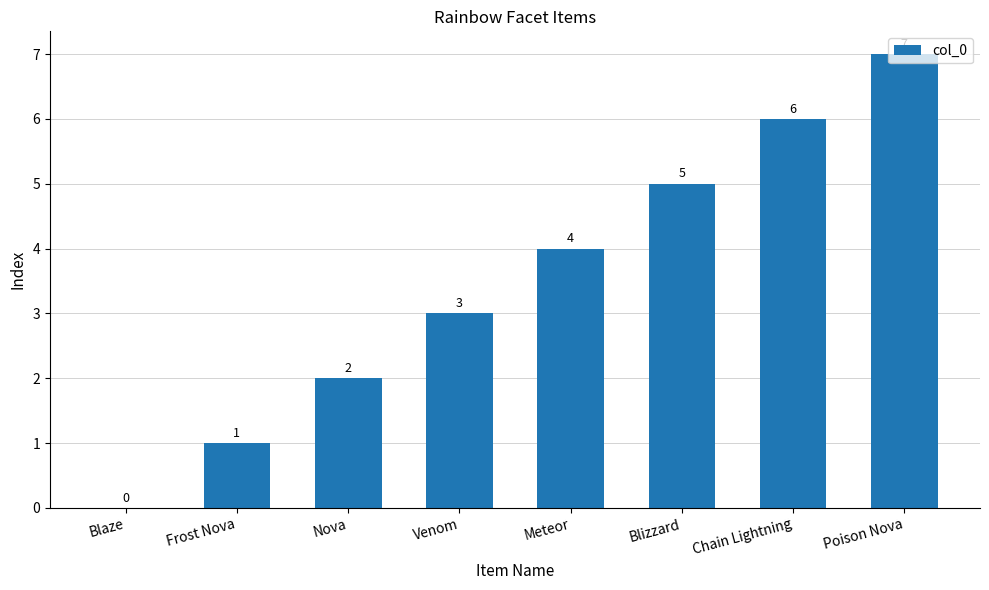

What is the sum of the values at Frost Nova and Meteor?

5